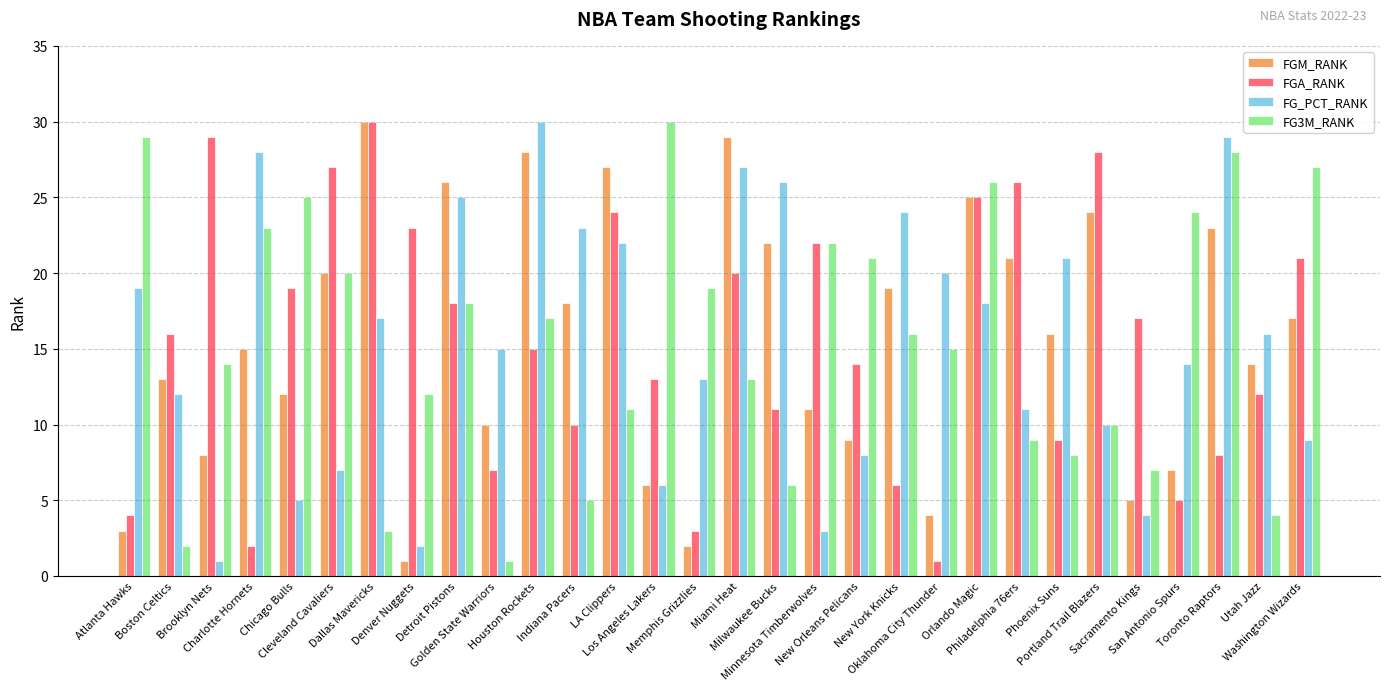

How many data points does each series have?

30